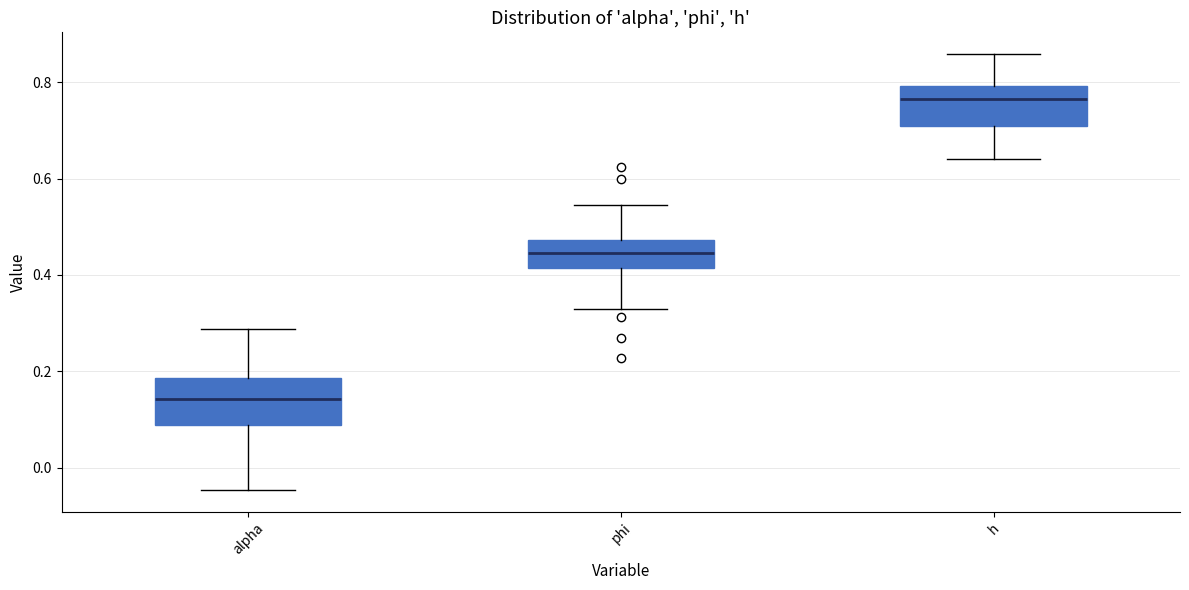

Where is the upper edge of the box for h on the y-axis? The values are not printed on the chart, so give them approximately, as read against the axis.

0.80